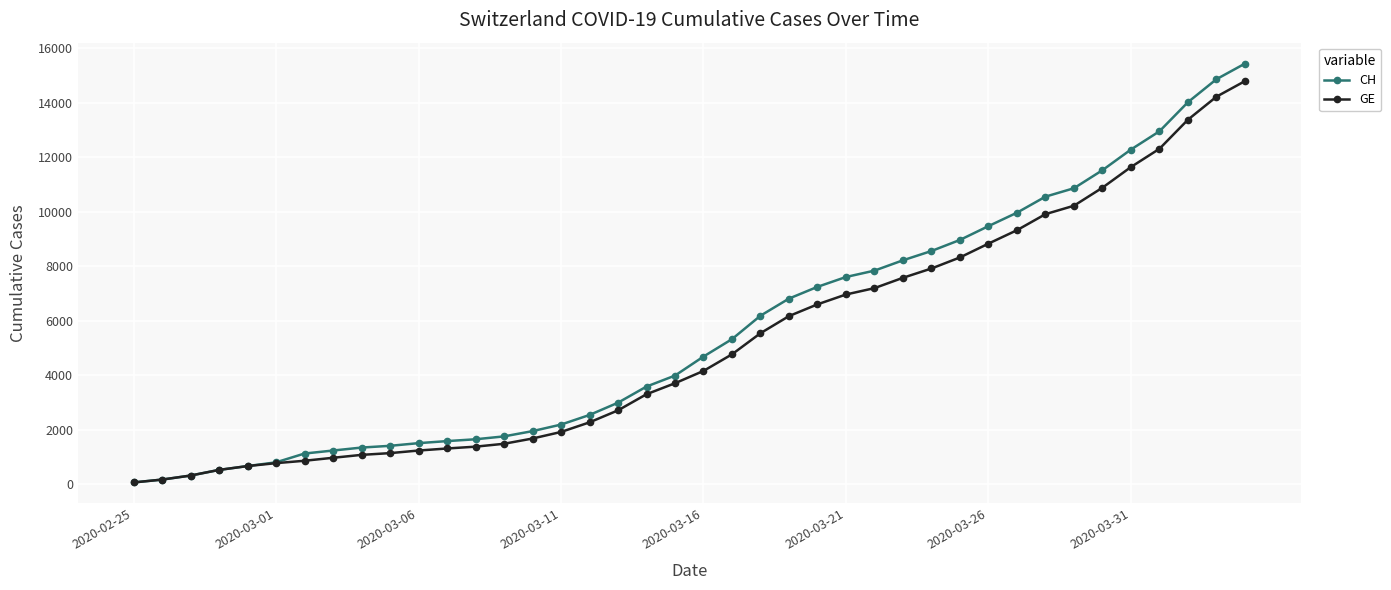

What is the greatest value displayed?

15439